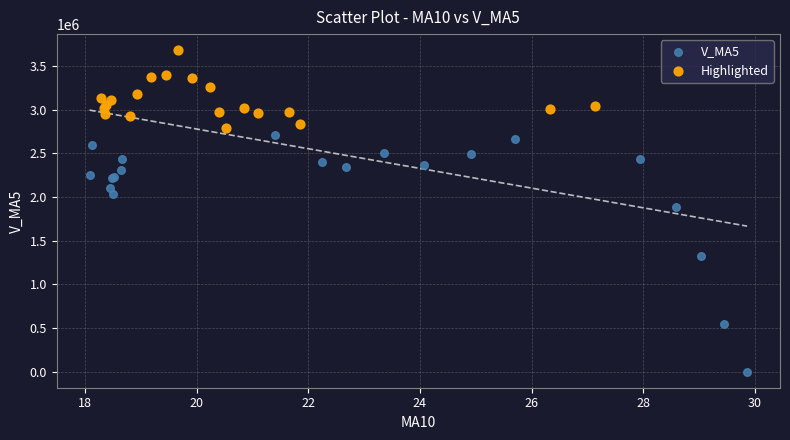

Which series contains the lowest Y value?

V_MA5